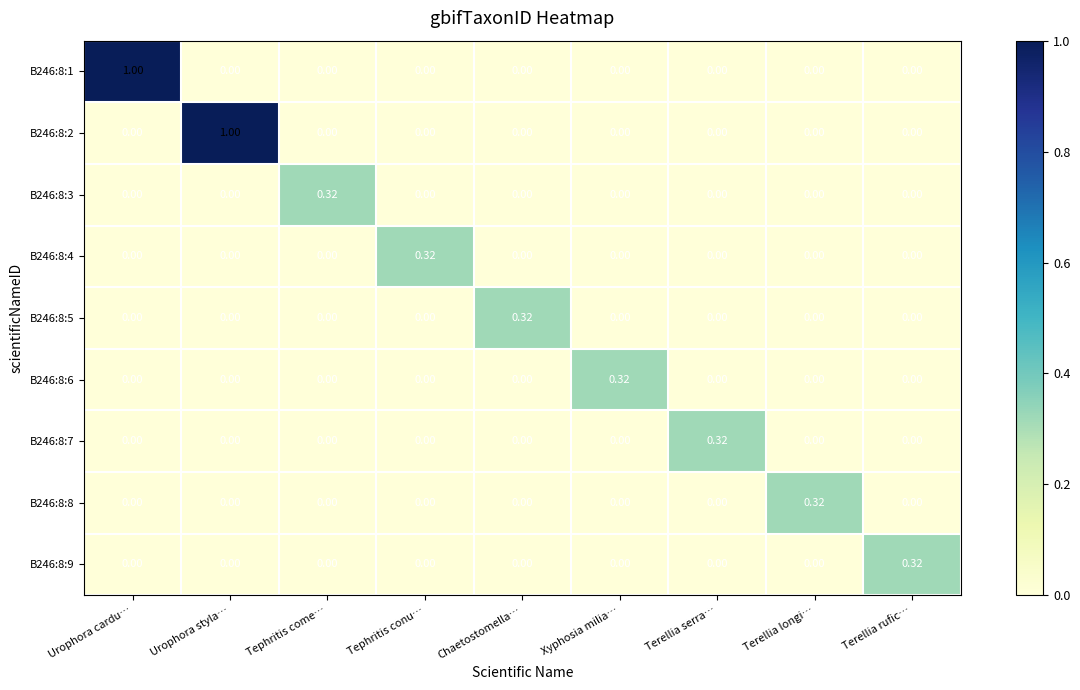

Count the number of categories in the chart.

9